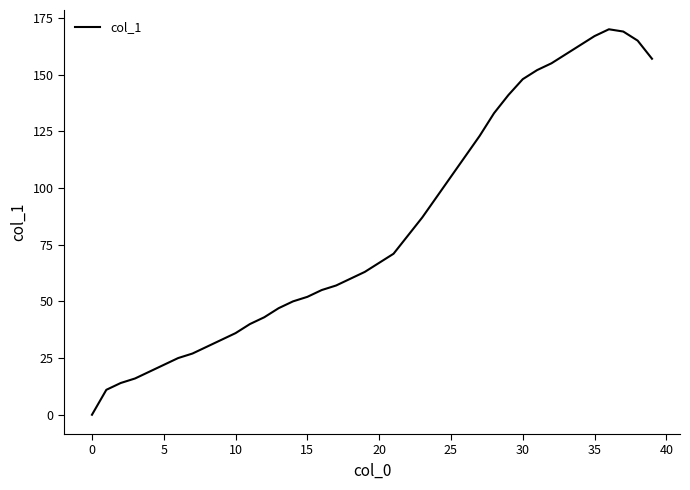

What is the difference between the maximum and minimum values?

170